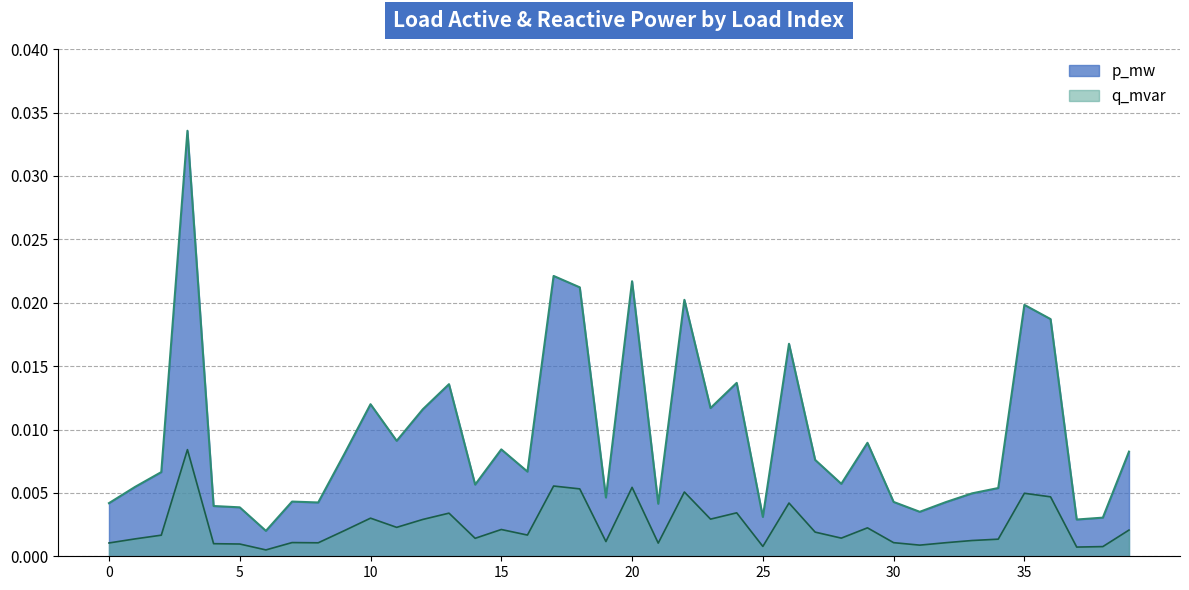

In p_mw, how many points are higher than both neighbors (excluding endpoints)?

12